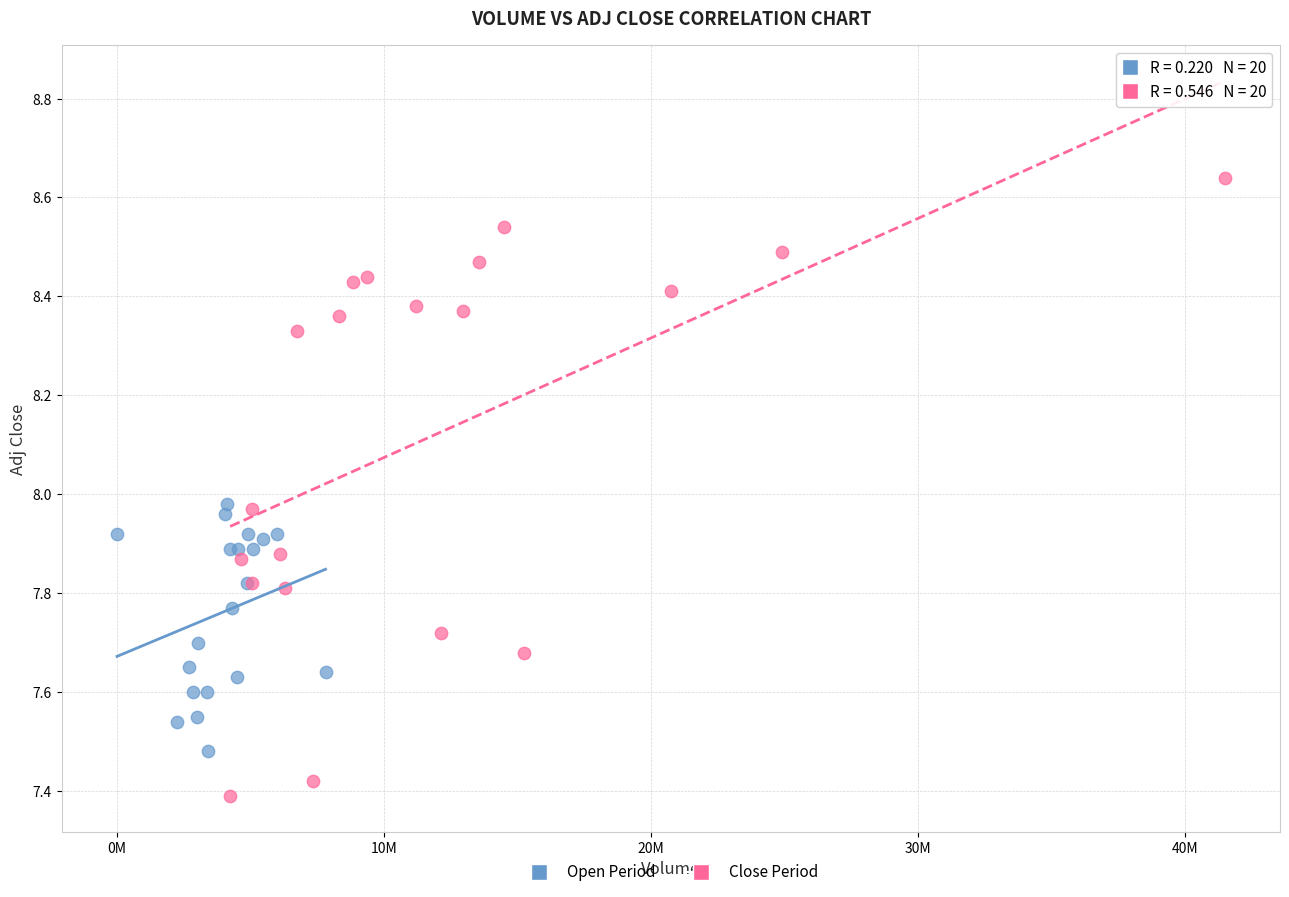

Which series contains the lowest Y value?

Close Period